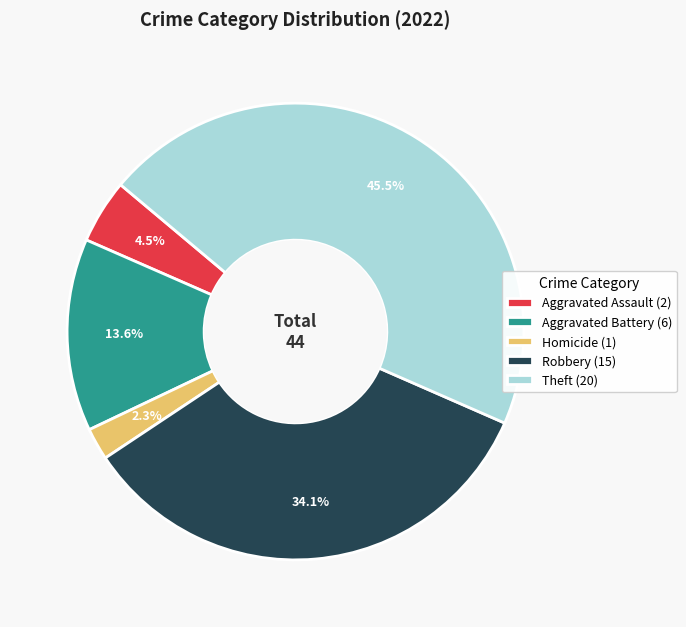

Do Homicide (1) and Aggravated Assault (2) together represent more than half of the pie?

No